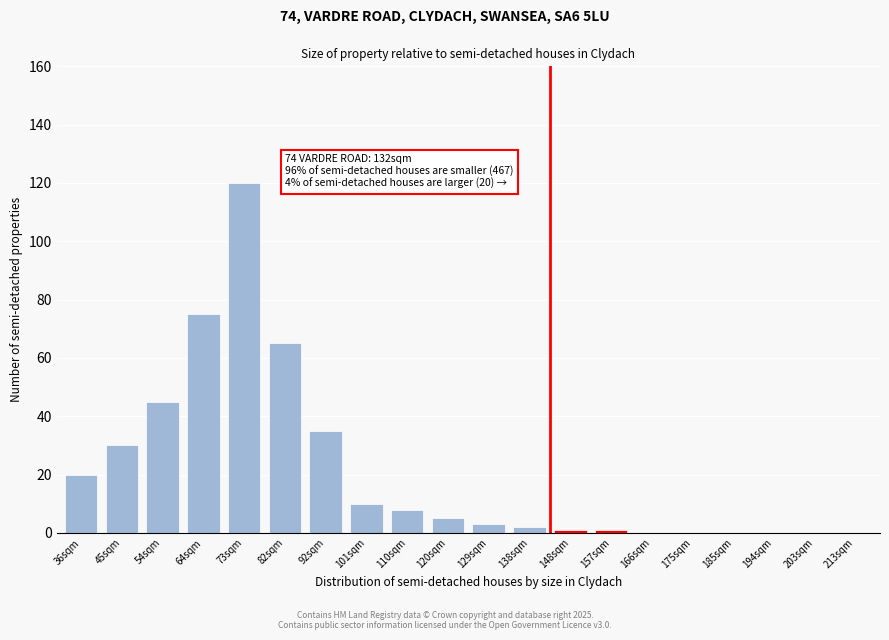

Reading left to right, extract all data points from this chart.

36sqm=20	45sqm=30	54sqm=45	64sqm=75	73sqm=120	82sqm=65	92sqm=35	101sqm=10	110sqm=8	120sqm=5	129sqm=3	138sqm=2	148sqm=1	157sqm=1	166sqm=0	175sqm=0	185sqm=0	194sqm=0	203sqm=0	213sqm=0